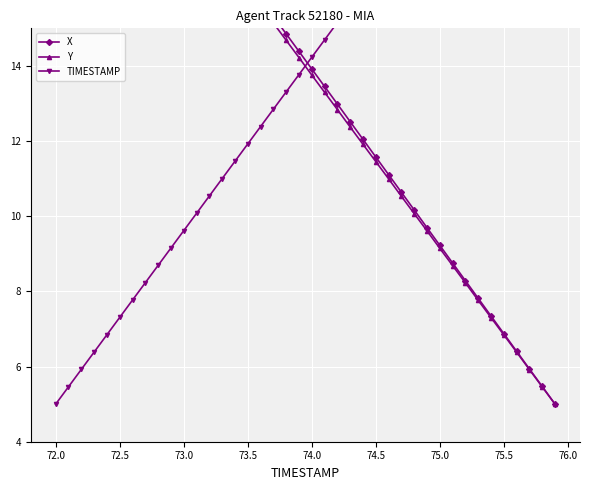

Count the number of data series in this chart.

3